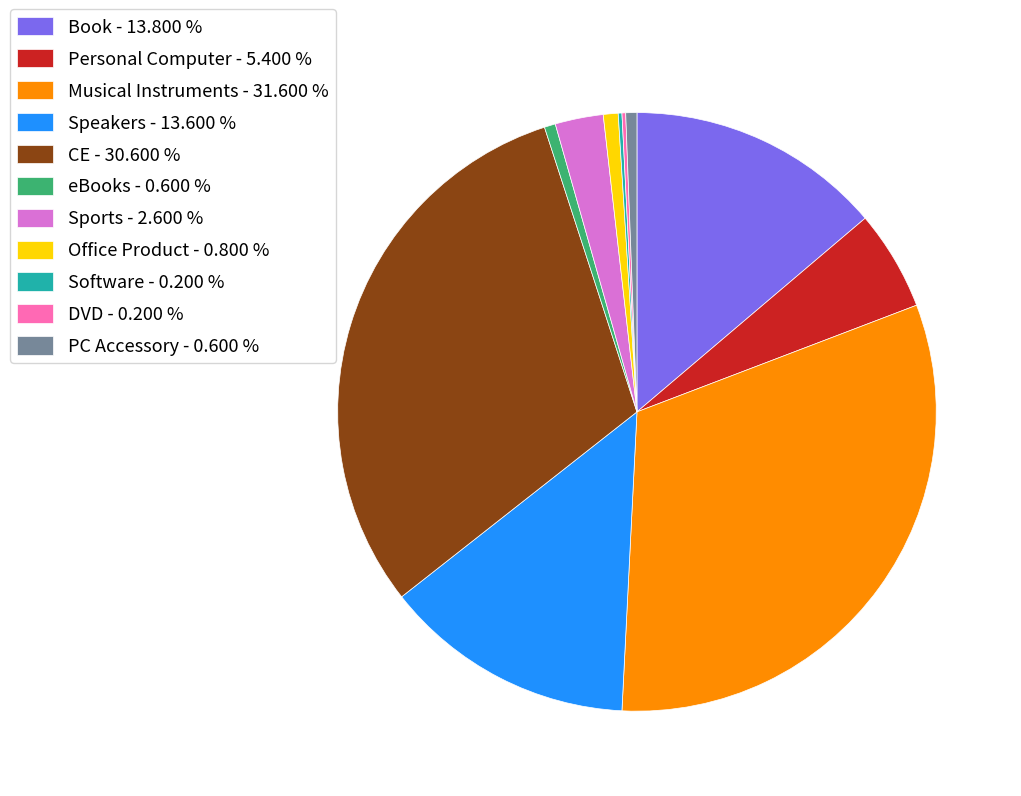

Which has a higher value, Speakers or eBooks?

Speakers